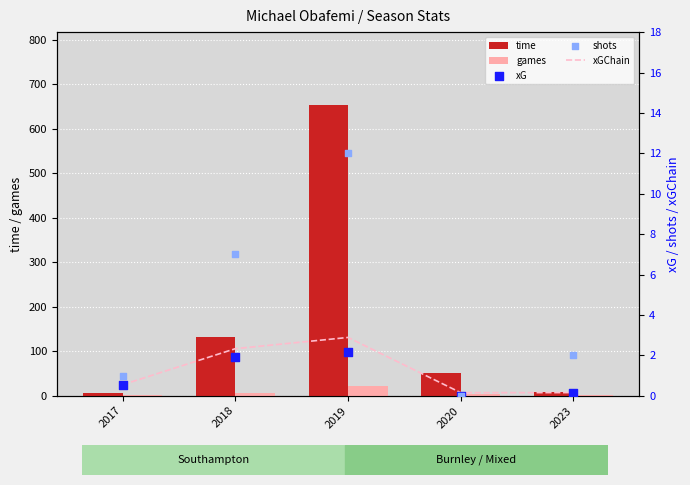

Which series has the largest Y range (max minus min)?

time